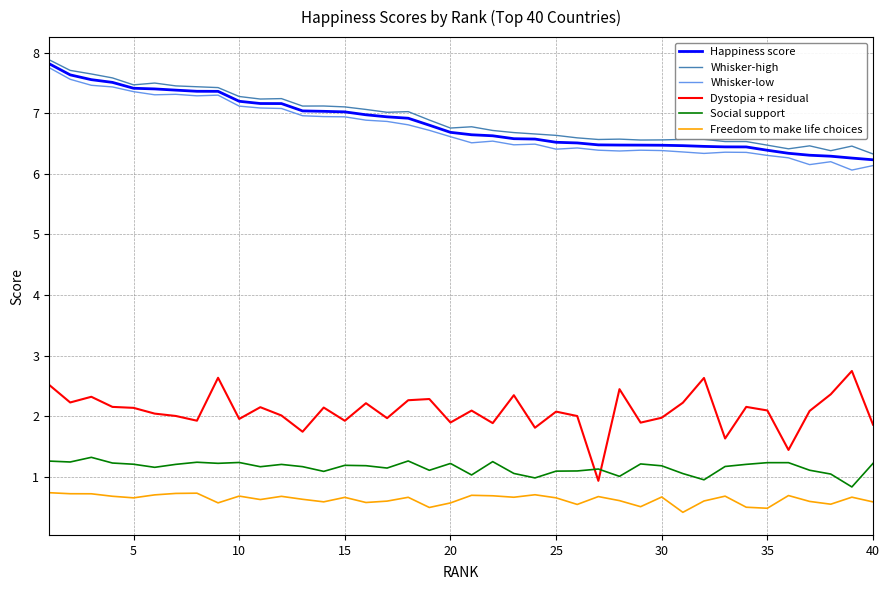

Which series has the largest total across all categories?

Whisker-high